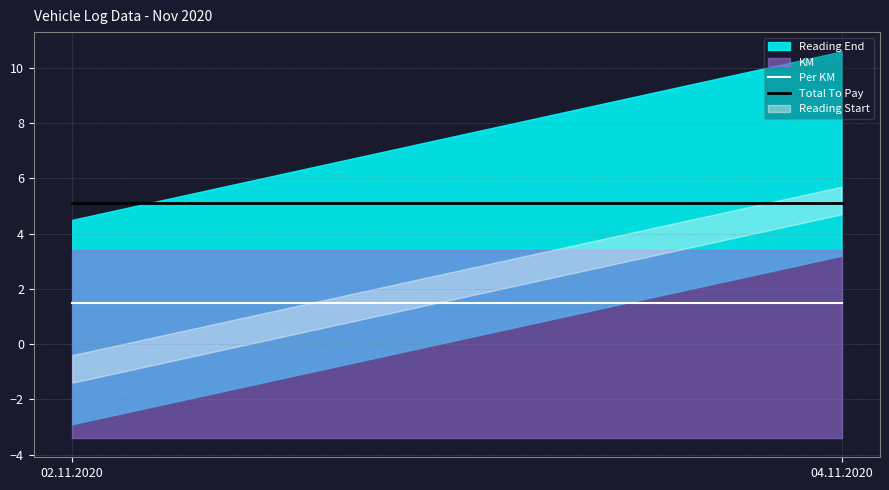

The Per KM series shows 2.6 at 04.11.2020. True or false?

False